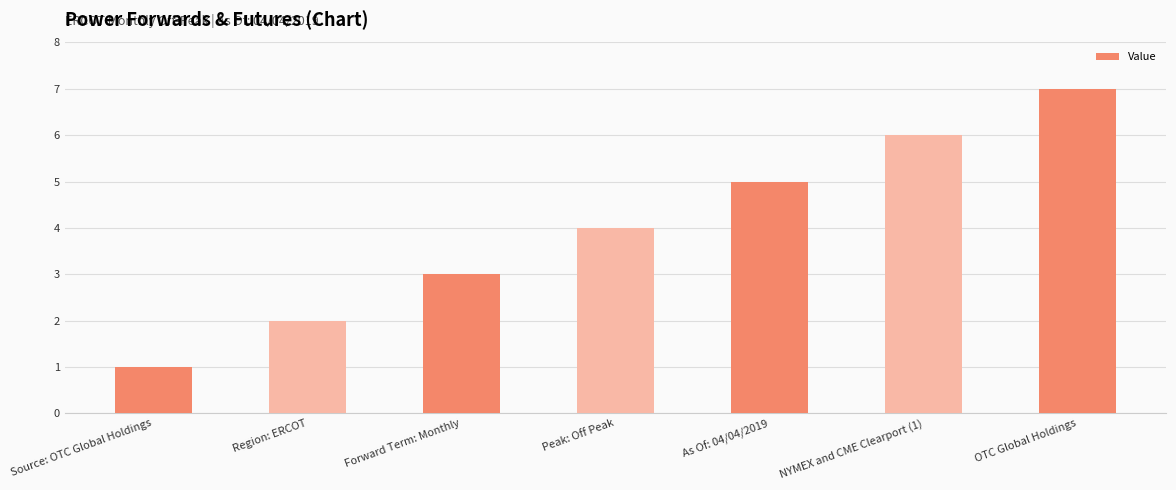

The value at As Of: 04/04/2019 is 2. True or false?

False